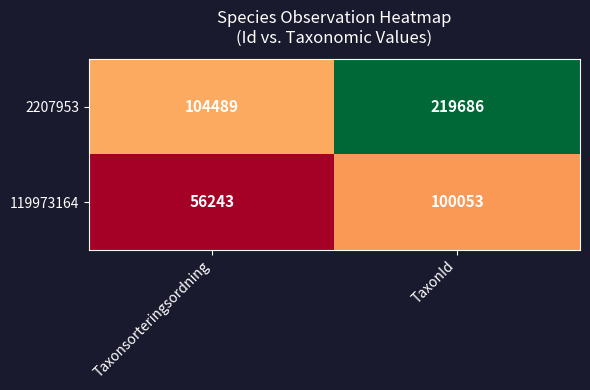

Rank the series at TaxonId from highest to lowest value.

2207953, 119973164